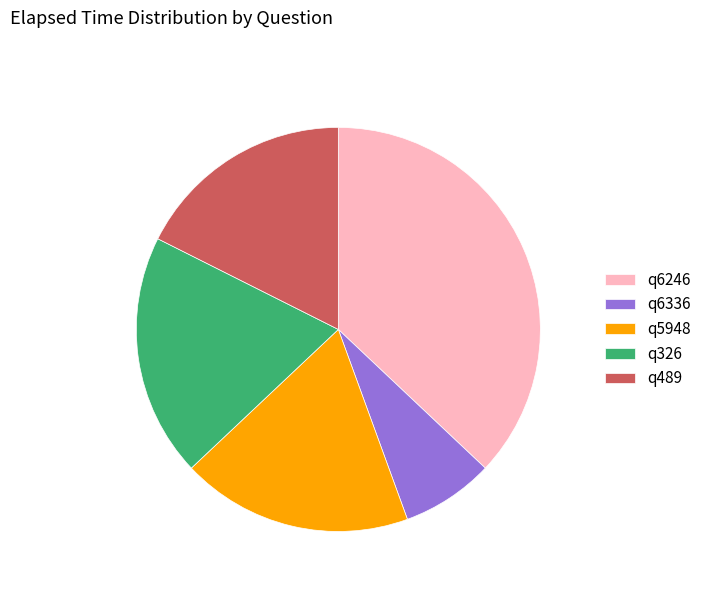

Approximately how many times larger is the value at q5948 compared to q6246?

0.5